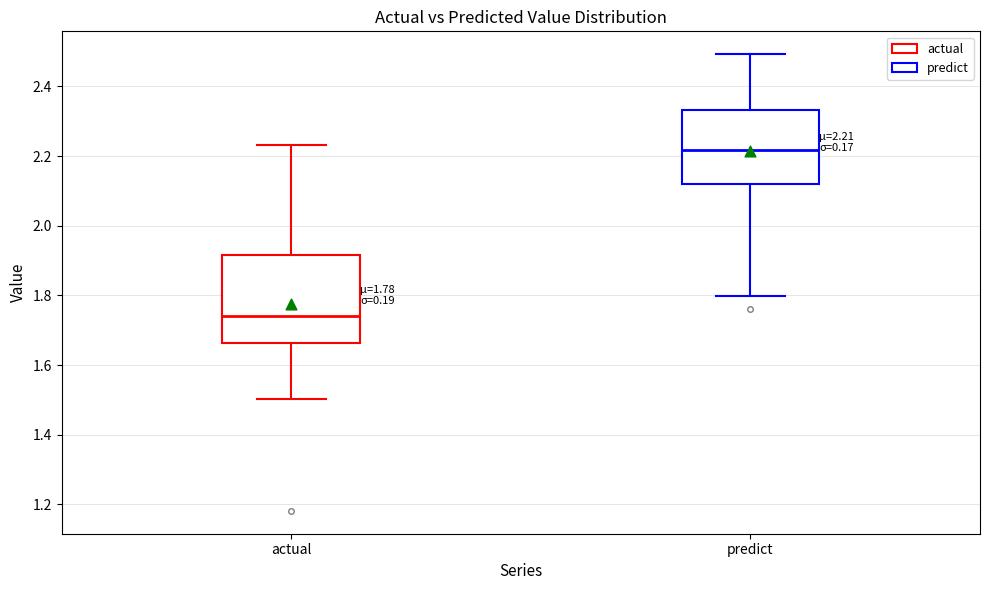

Which box's median line is the lowest?

actual